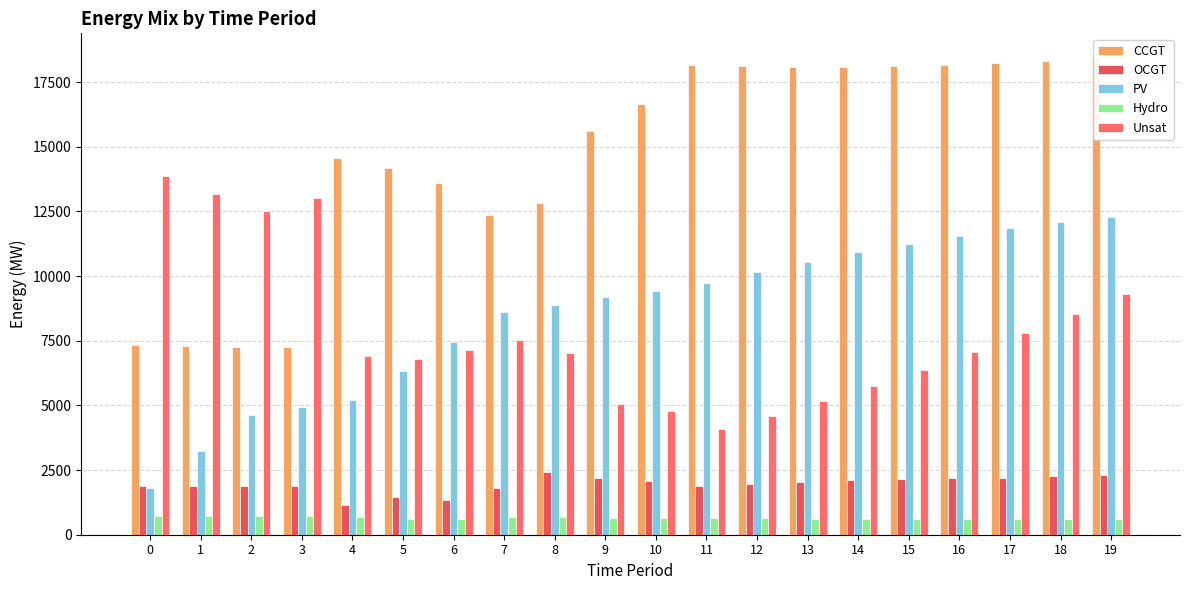

True or false: Unsat has a value of 2944 at 5.

False